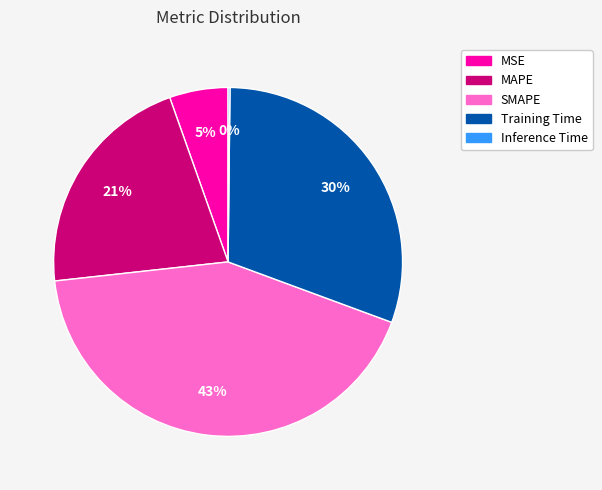

Do SMAPE and Training Time together represent more than half of the pie?

Yes